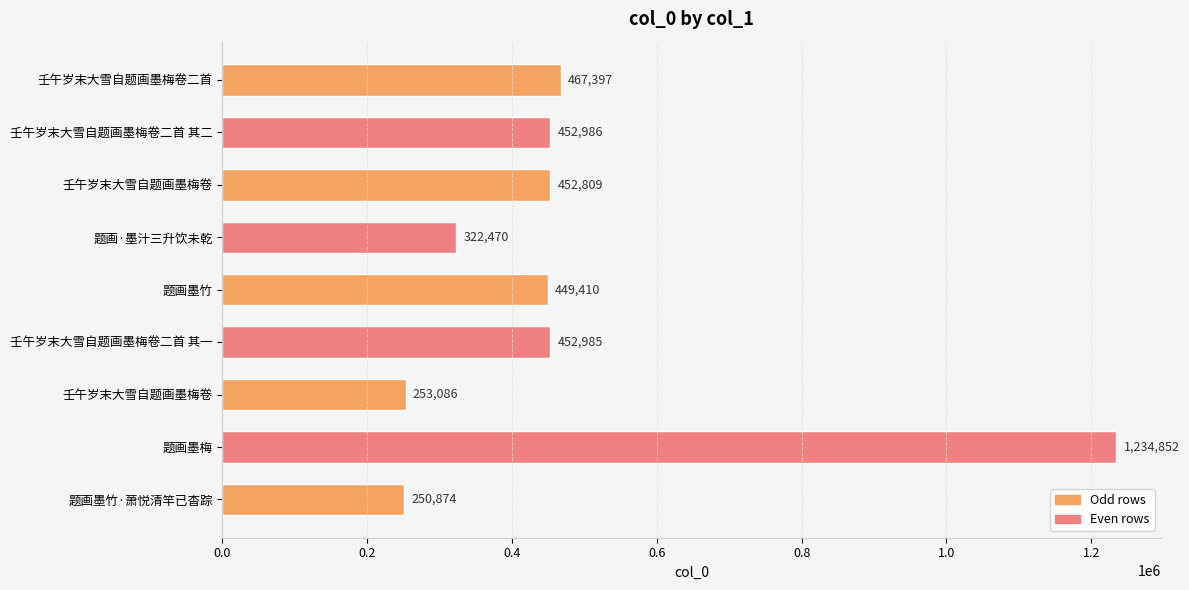

Which label corresponds to the smallest value in the chart?

题画墨竹·萧悦清竿已杳踪